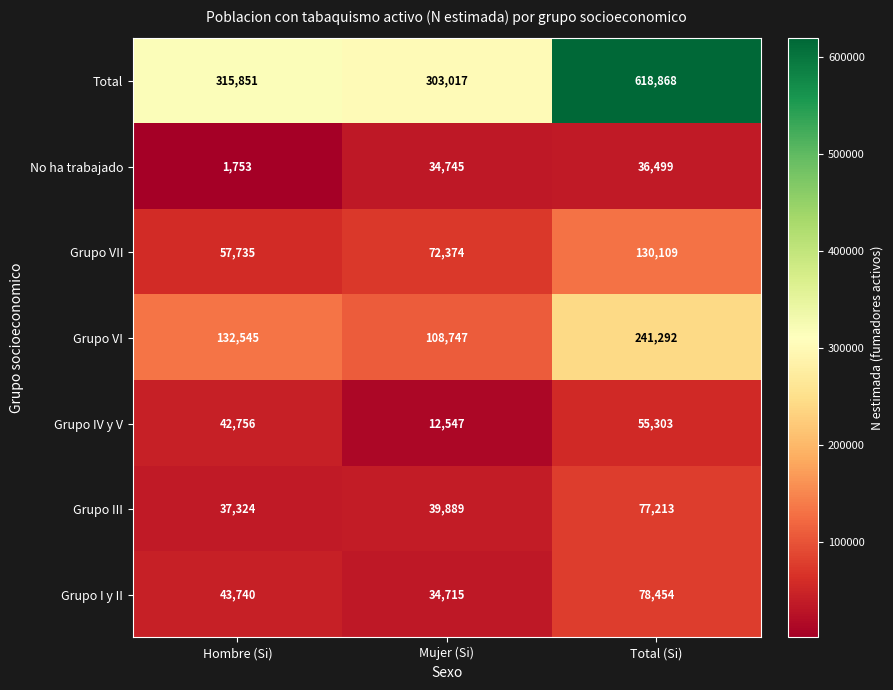

Rank the categories by Grupo III value from lowest to highest.

Hombre (Si), Mujer (Si), Total (Si)